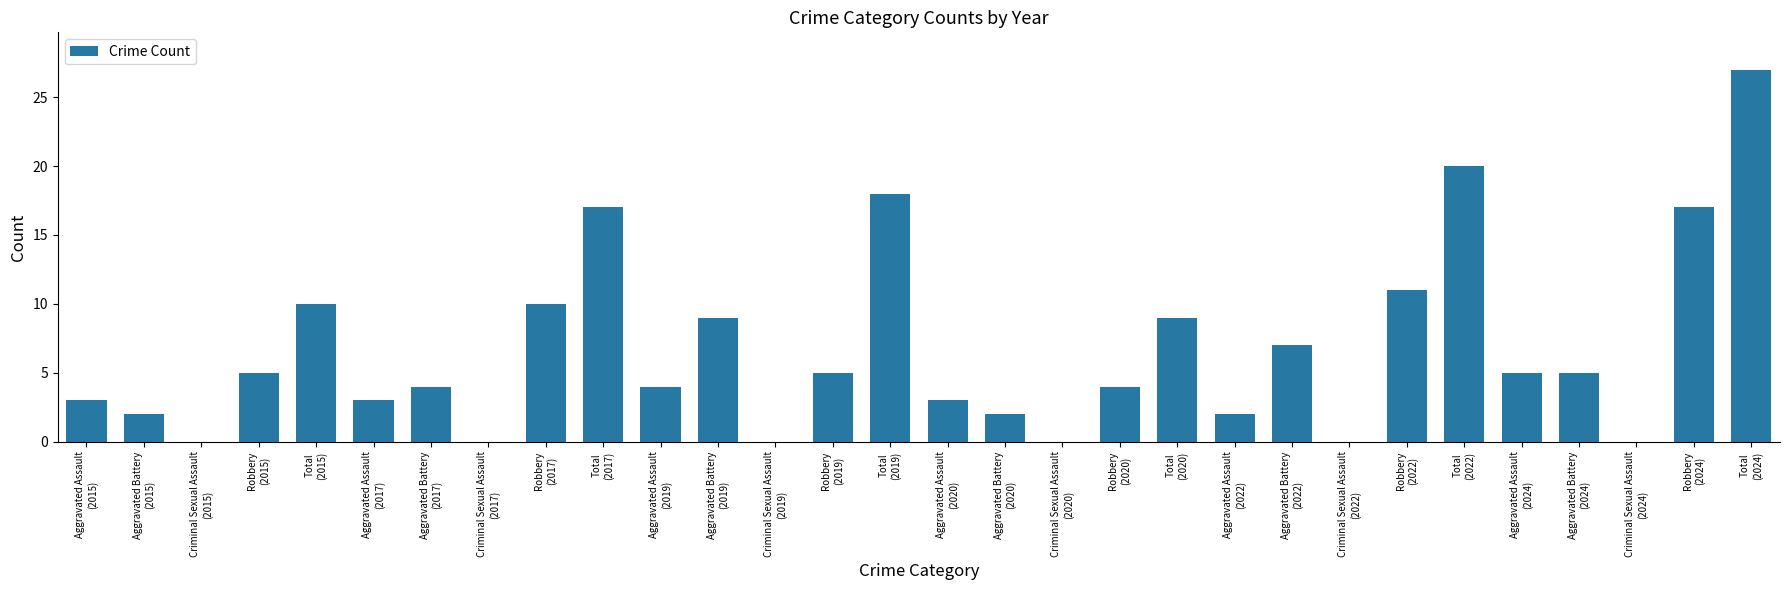

The chart shows a value of 3 at Aggravated Battery
(2020). True or false?

False